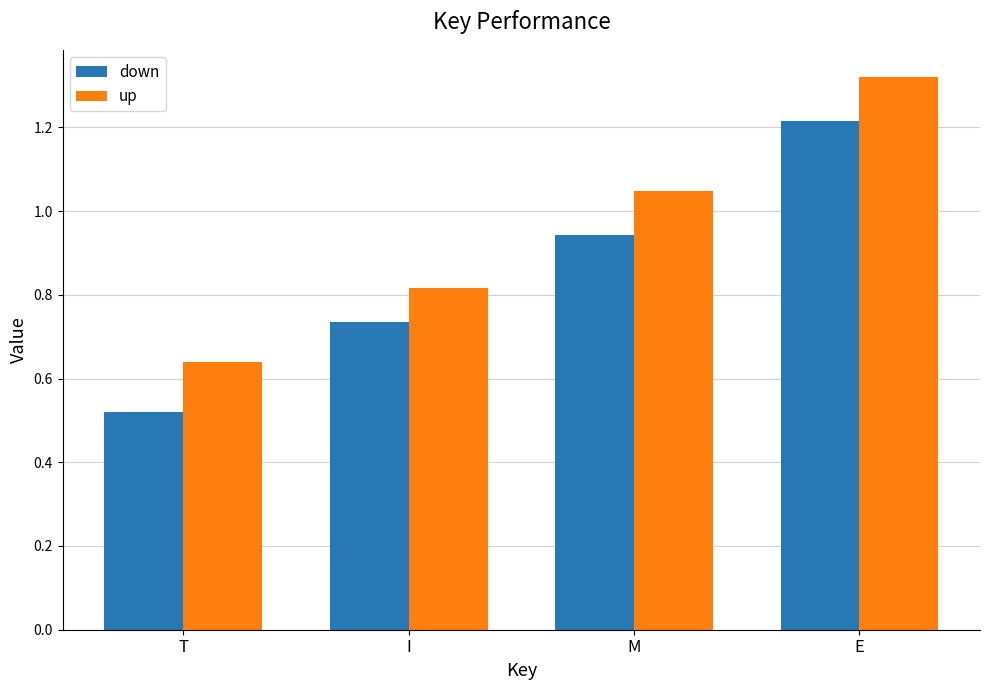

Where is down nearest to the value 0?

T